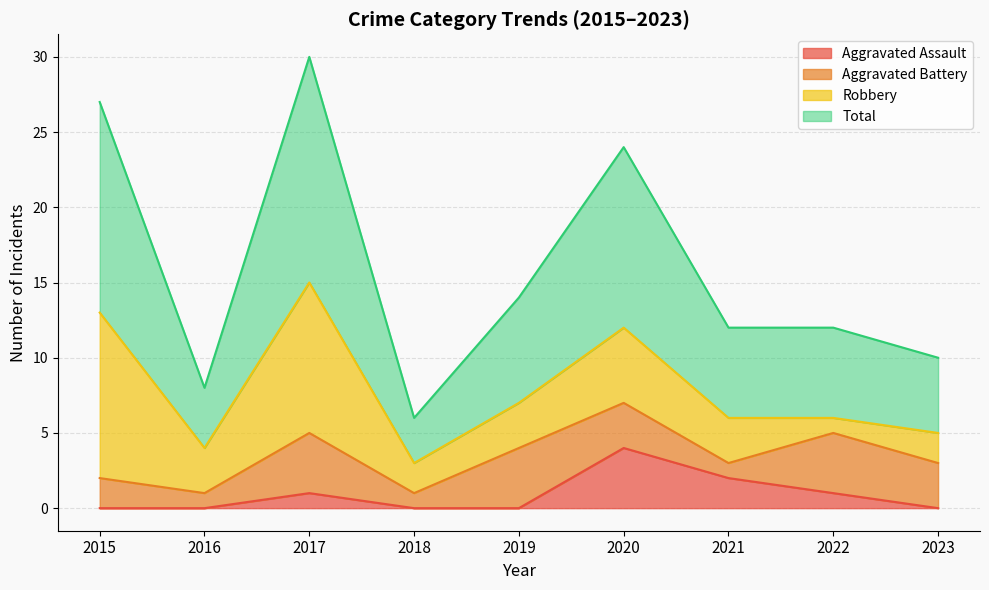

List the labels in order of Total value, smallest first.

2018, 2016, 2023, 2021, 2022, 2019, 2020, 2015, 2017